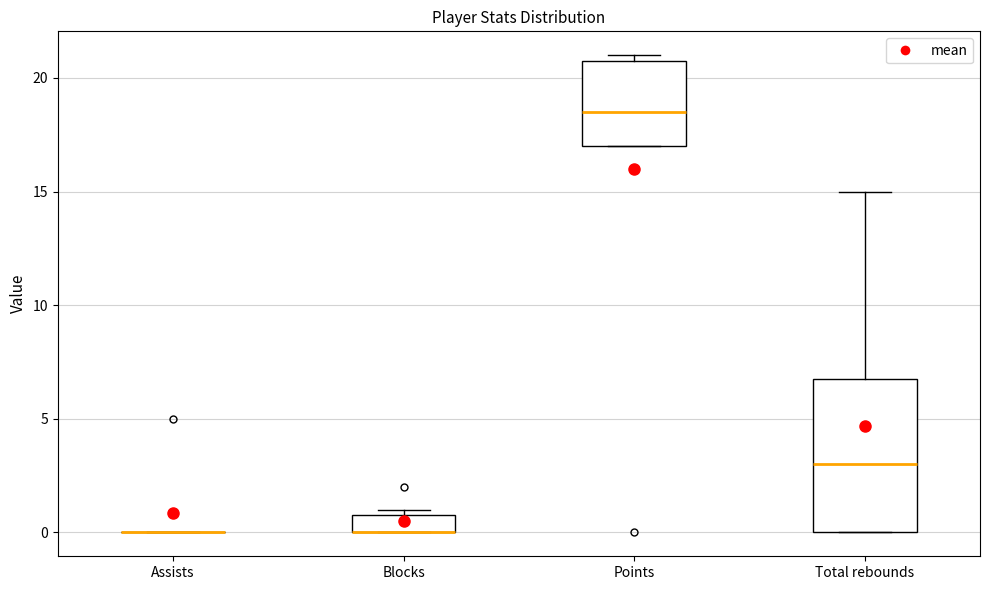

Reading left to right, transcribe this box plot: for each box, give where its median line is, the range the box spans, and where its two whiskers end, as read against the y-axis. The values are not printed on the chart, so give them approximately, as read against the axis.

Assists: box collapsed to a line at 0.0, whiskers 0.0 to 0.0
Blocks: median 0.0 (drawn on the box's lower edge), box 0.0 to 1.0, whiskers 0.0 to 1.0 (just above the box's upper edge)
Points: median 18.5, box 17.0 to 21.0, whiskers 17.0 to 21.0 (just above the box's upper edge)
Total rebounds: median 3.0, box 0.0 to 7.0, whiskers 0.0 to 15.0